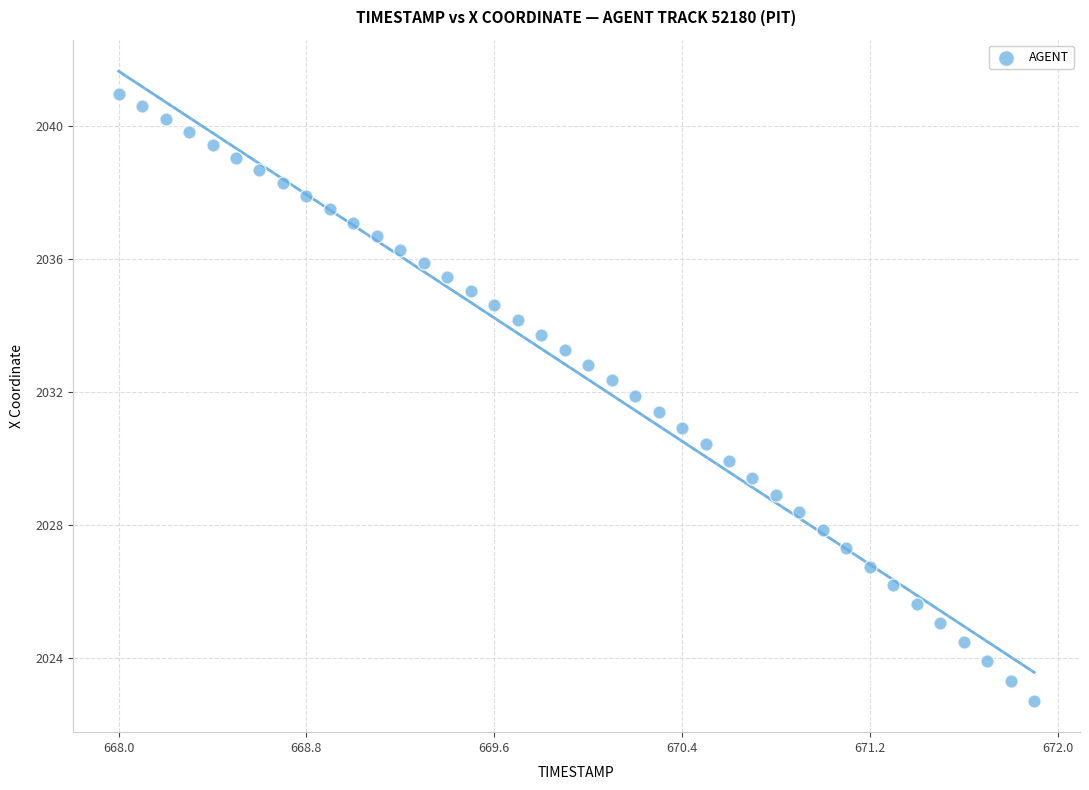

What is the range of X values (max minus min)?

3.9